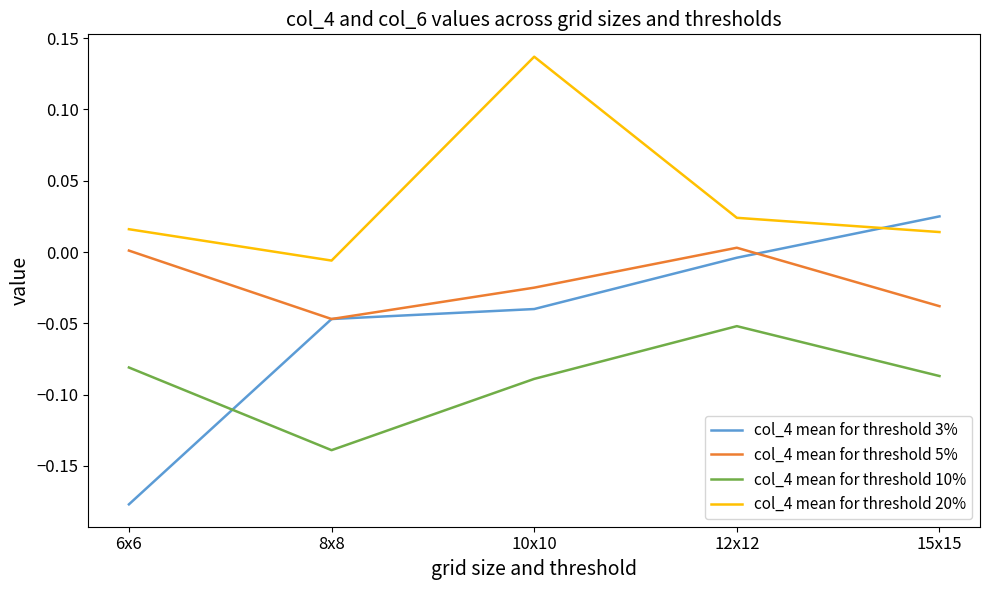

True or false: col_4 mean for threshold 3% has a value of 0.0 at 15x15.

True